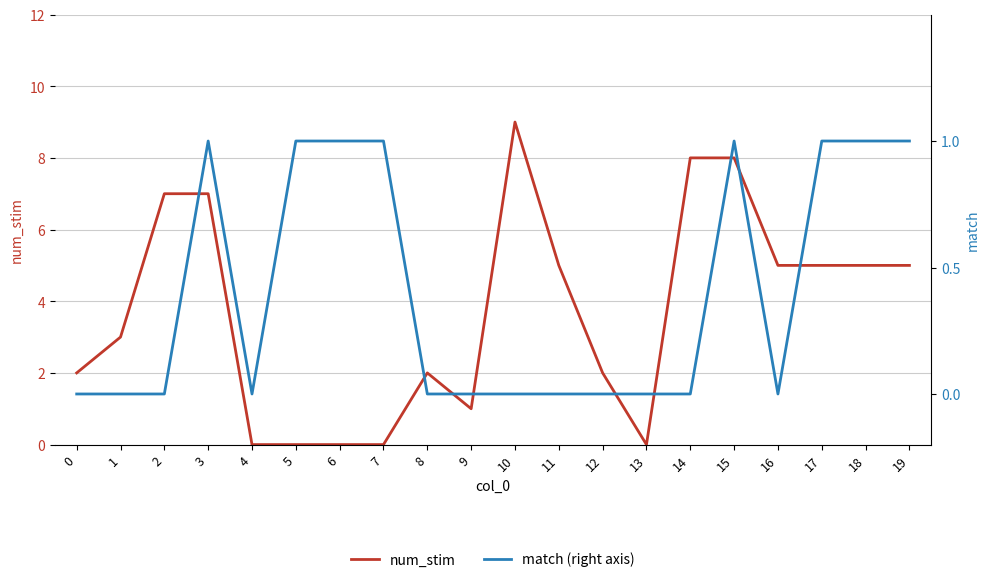

How many positive values does the match (right axis) series have?

8